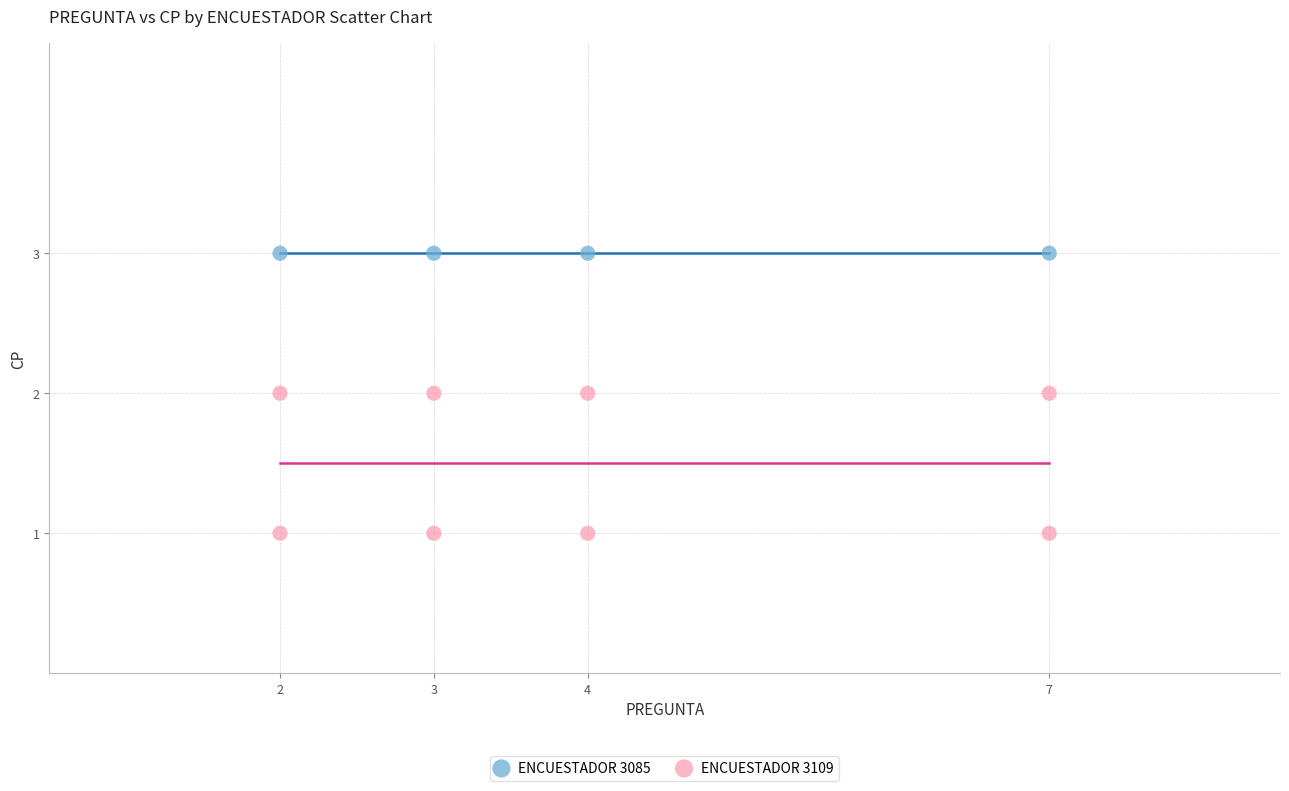

Which series reaches the maximum Y coordinate?

ENCUESTADOR 3085